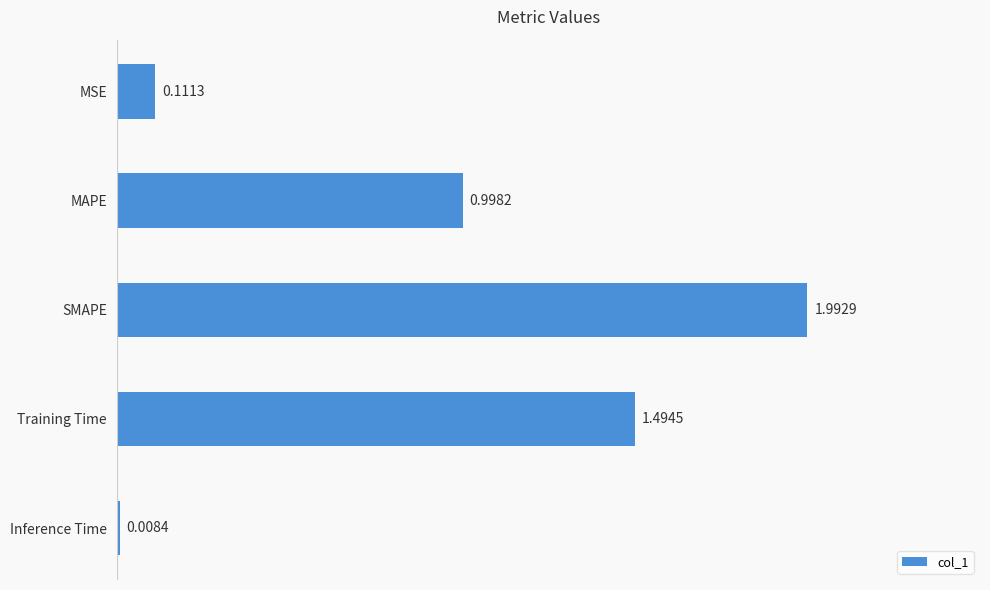

What is the average value?

0.9